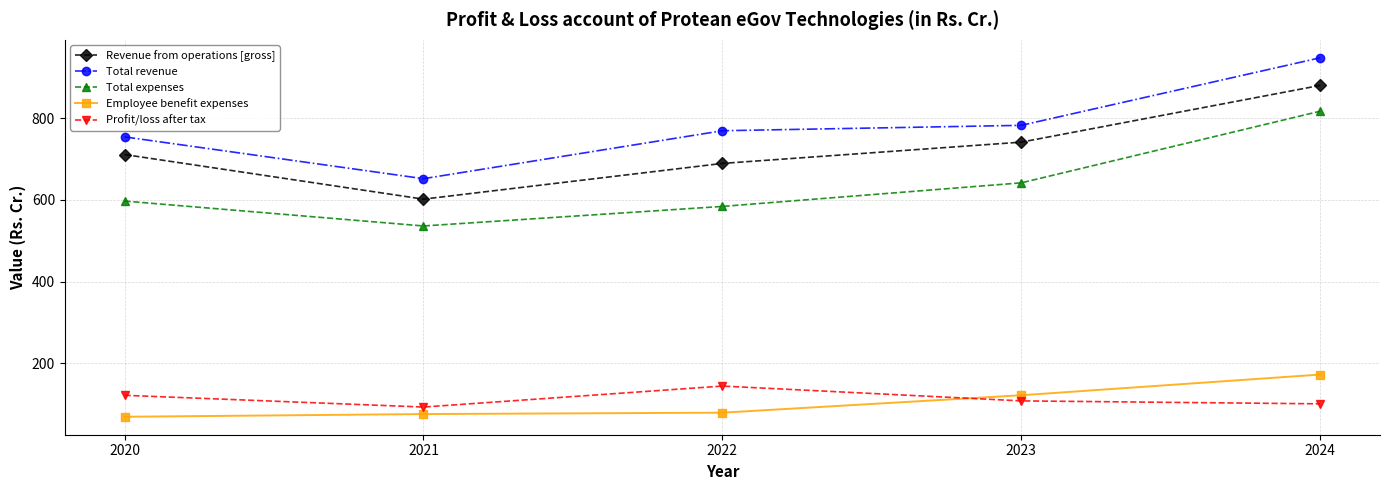

What is the difference between the maximum and minimum values in the Revenue from operations [gross] series?

278.8